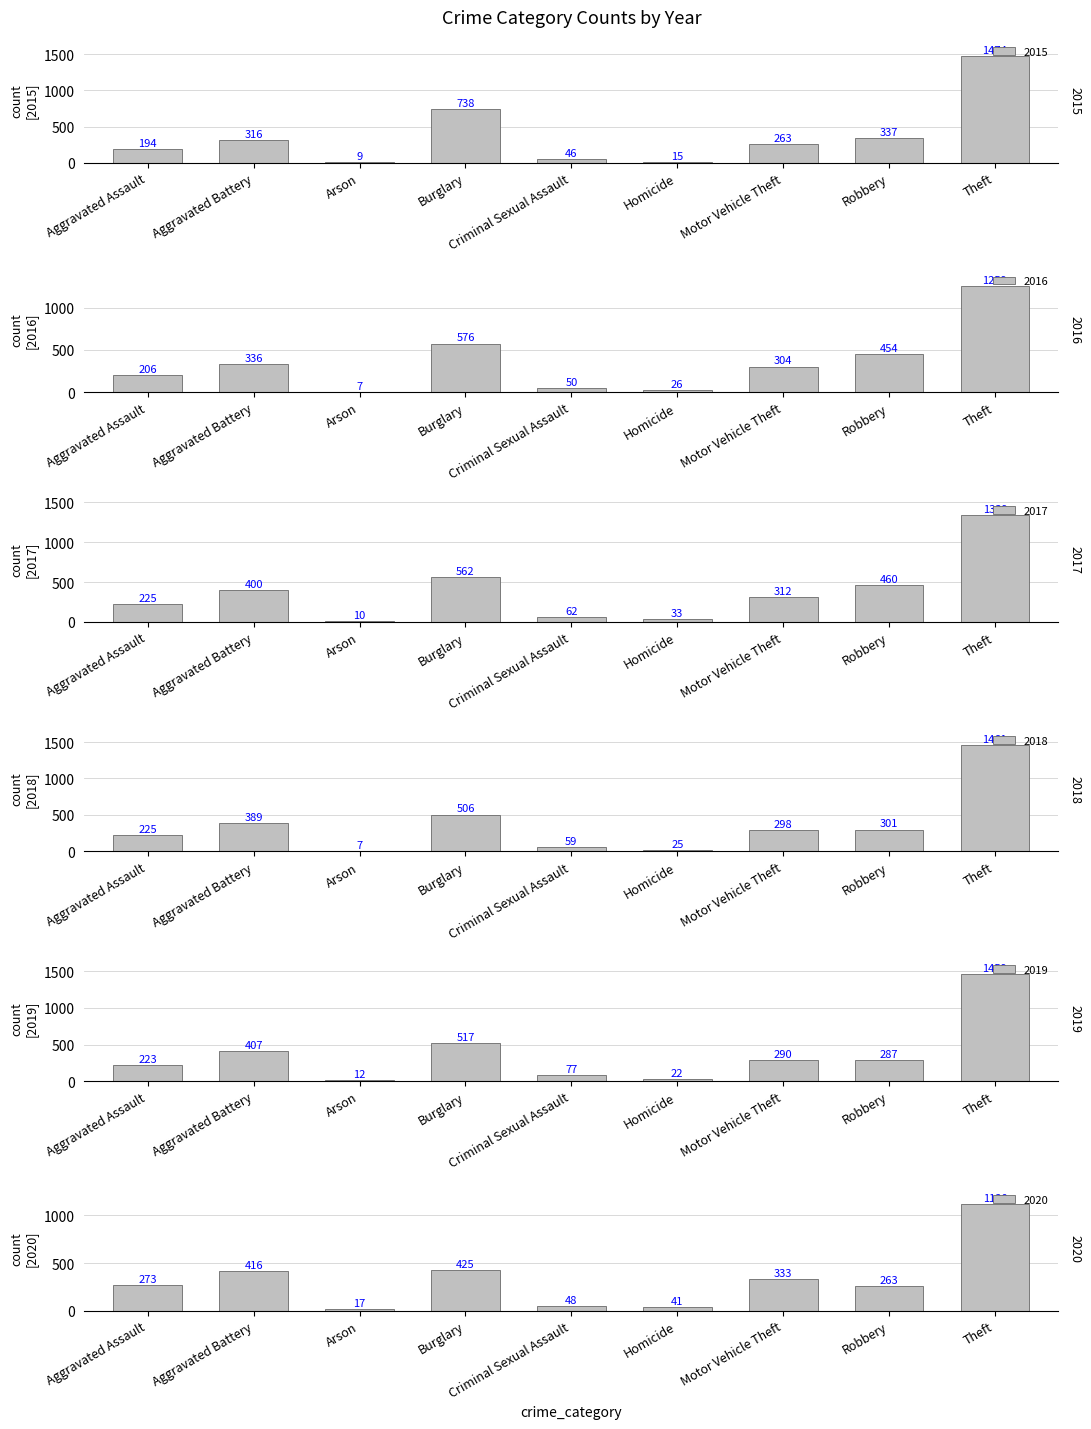

Is the value of 2015 at Theft greater than the value of 2018 at Motor Vehicle Theft?

Yes